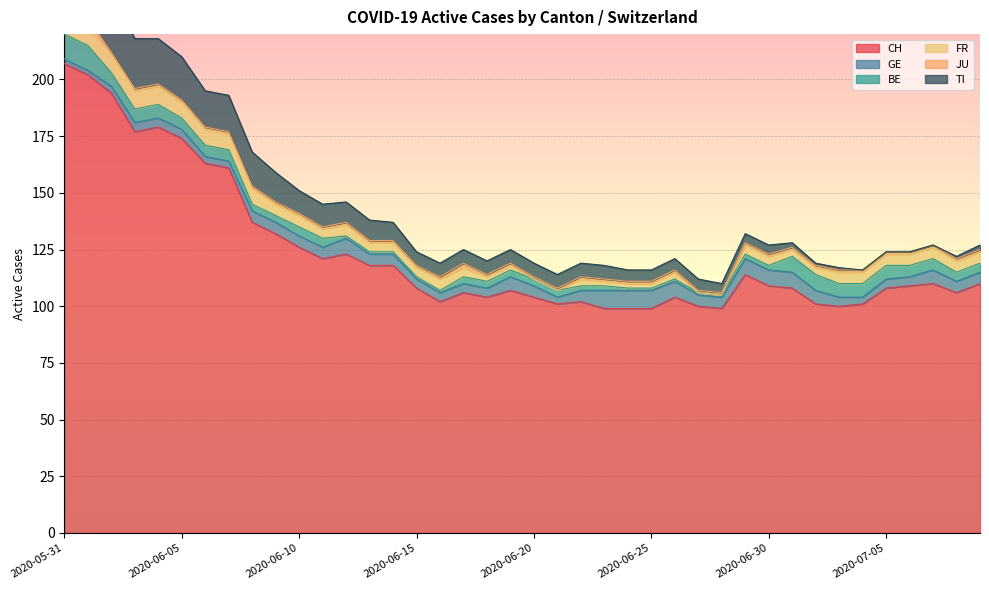

At which category does GE reach its first local peak?

2020-06-12